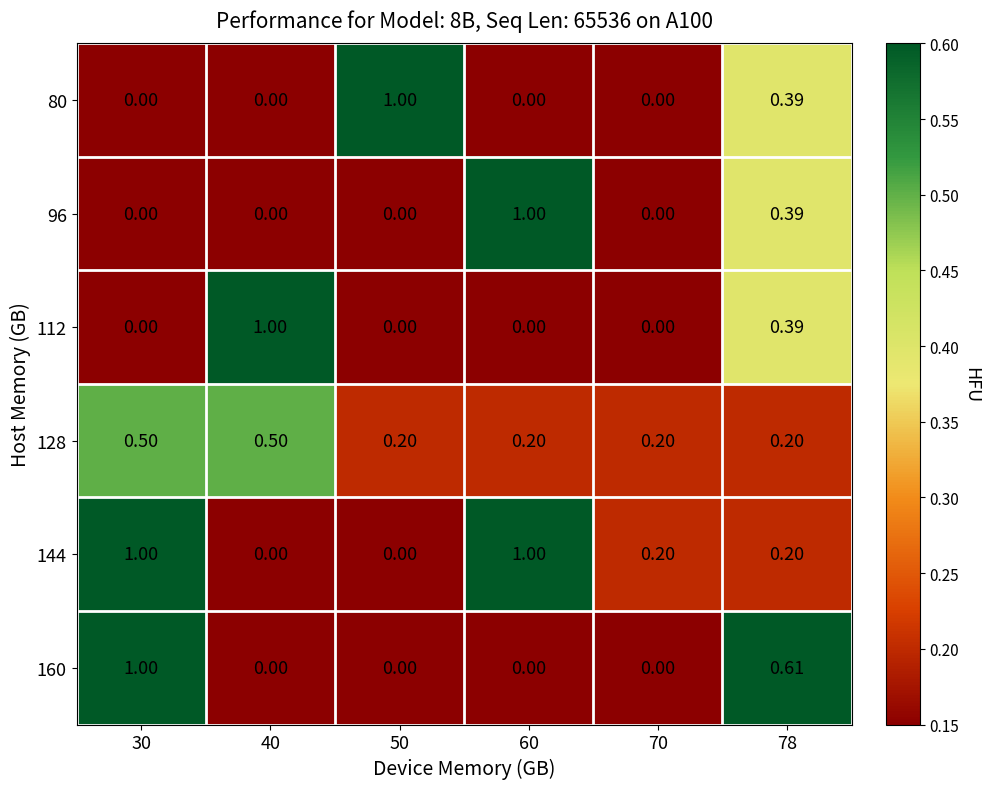

Is the value of 112 at 40 greater than the value of 144 at 50?

Yes